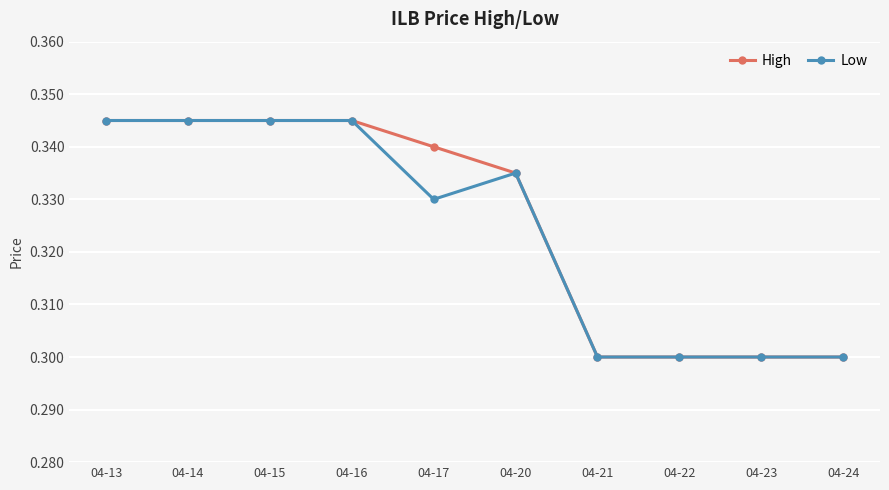

Count the Low values in the range 0 to 1.

10